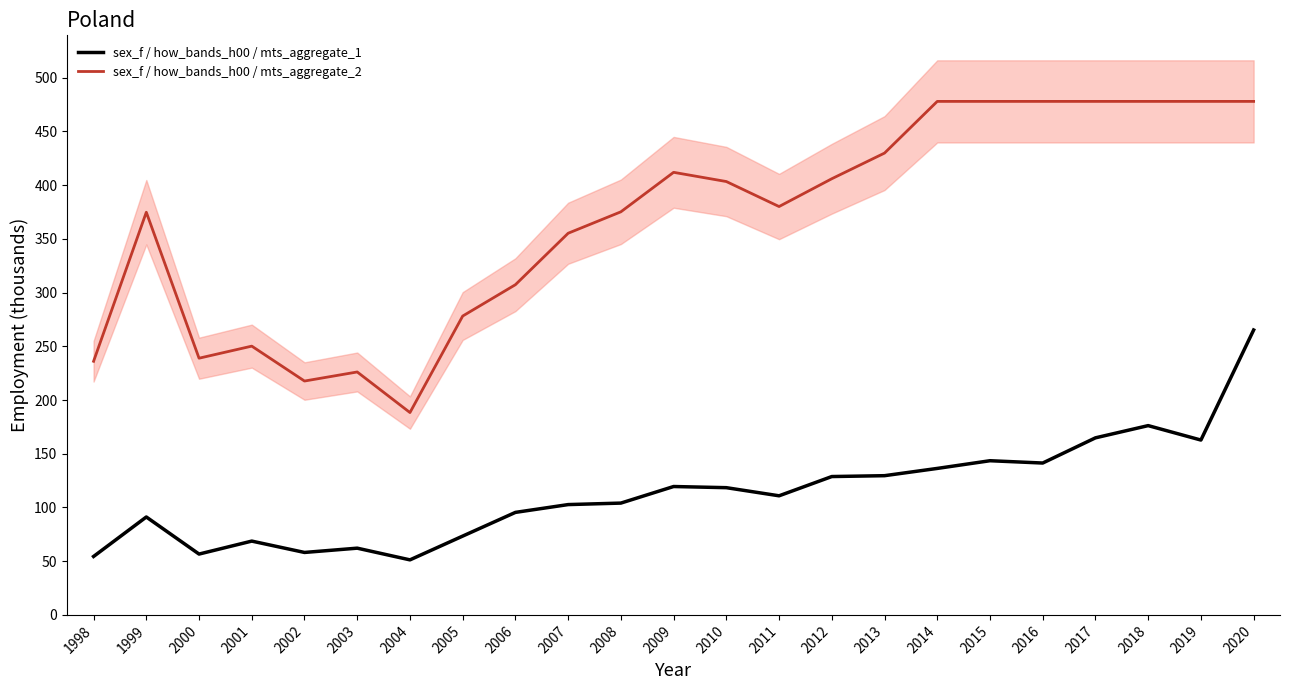

How many interior local valleys does the sex_f / how_bands_h00 / mts_aggregate_2 series have?

4